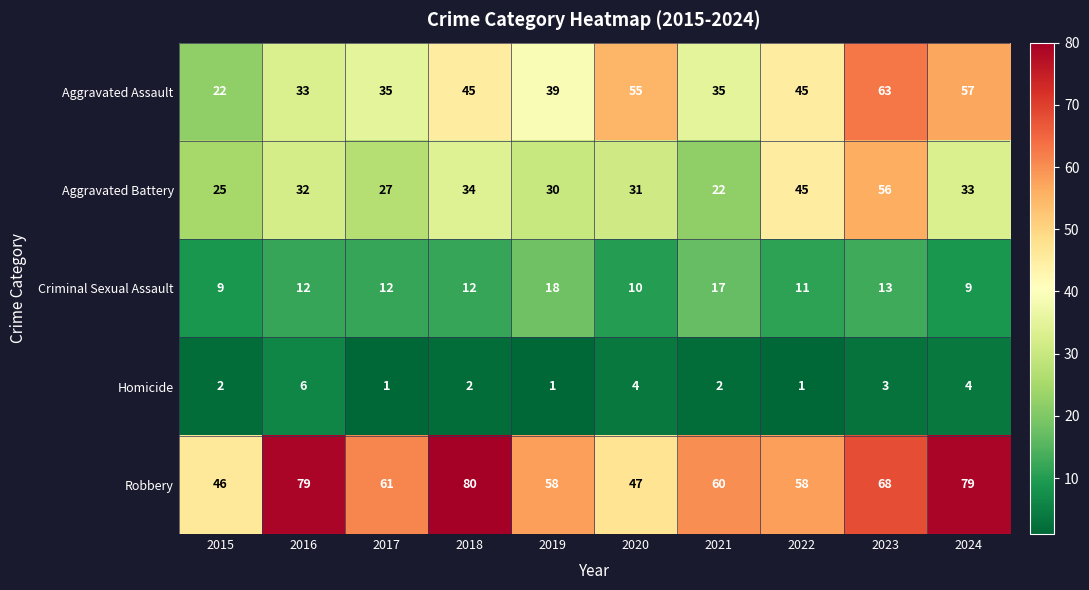

True or false: Robbery has a value of 14 at 2019.

False